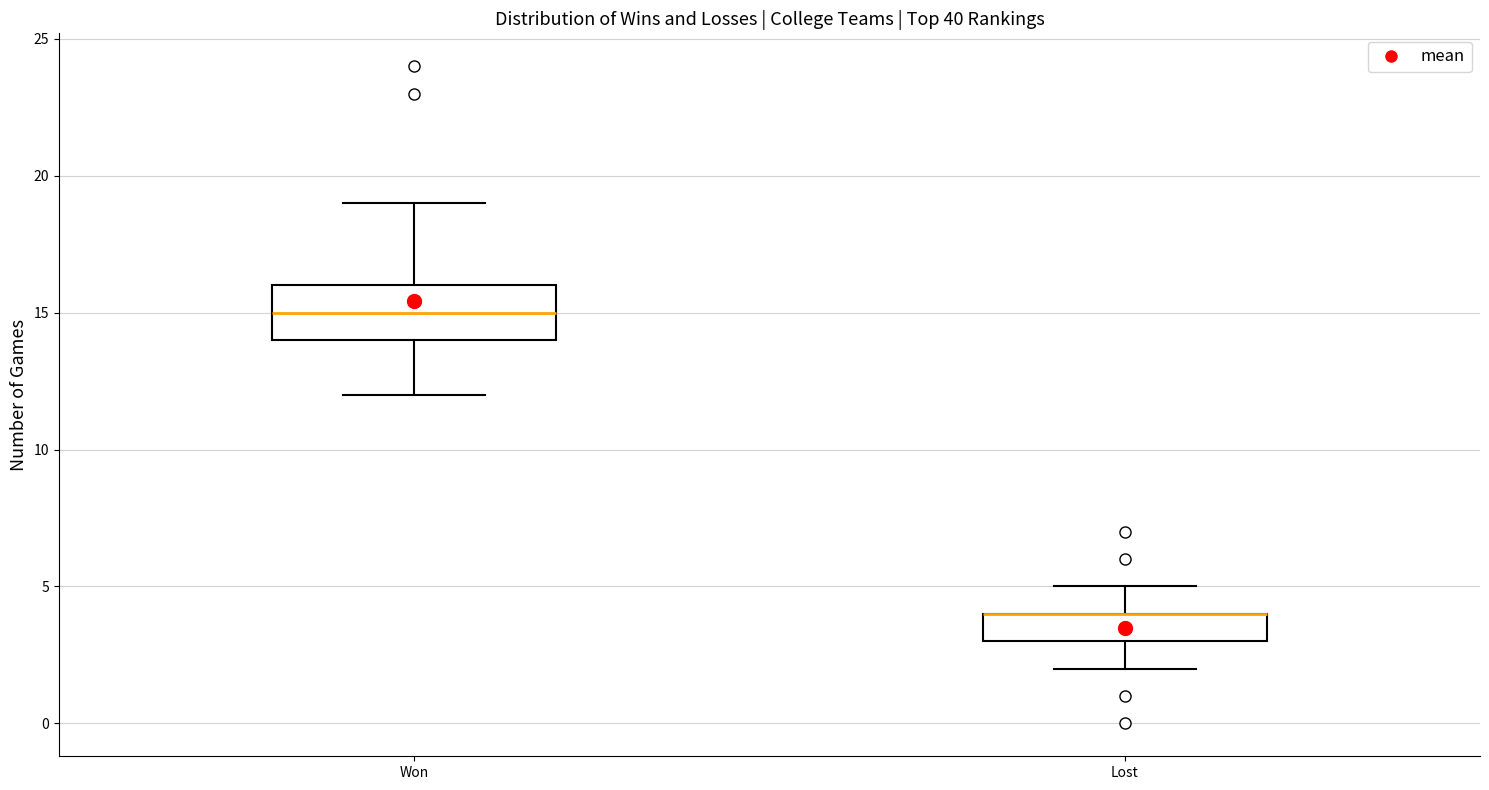

Reading left to right, read every box against the y-axis: the position of its median line, the range the box covers, and the ends of its whiskers. The values are not printed on the chart, so give them approximately, as read against the axis.

Won: median 15, box 14 to 16, whiskers 12 to 19
Lost: median 4 (drawn on the box's upper edge), box 3 to 4, whiskers 2 to 5